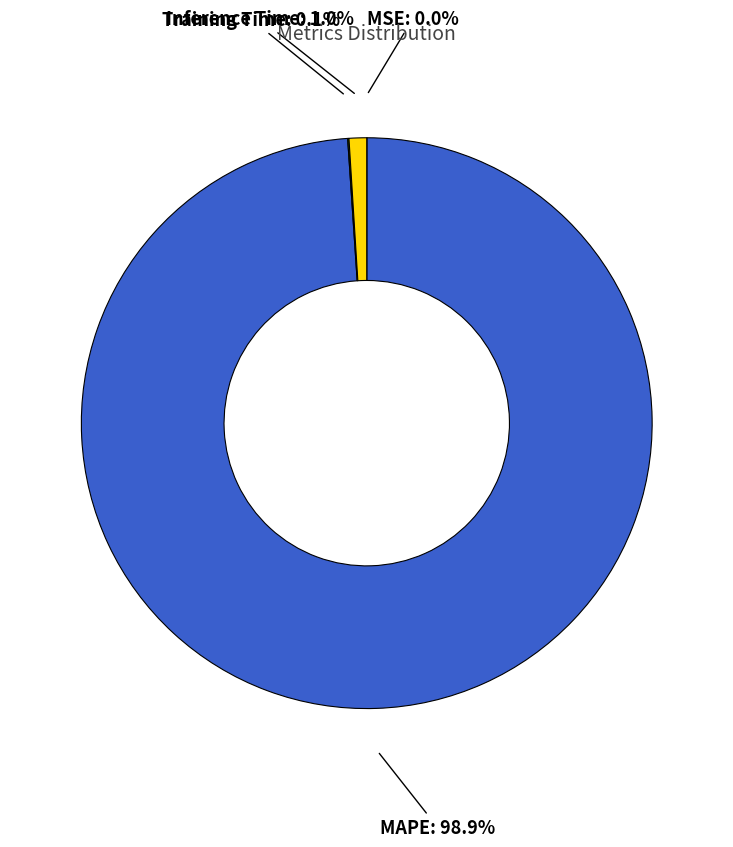

What is the majority slice?

MAPE